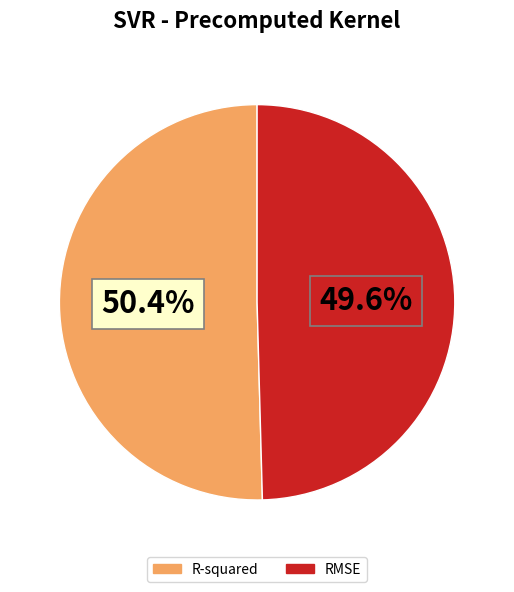

The RMSE slice represents 60% of the pie. True or false?

False